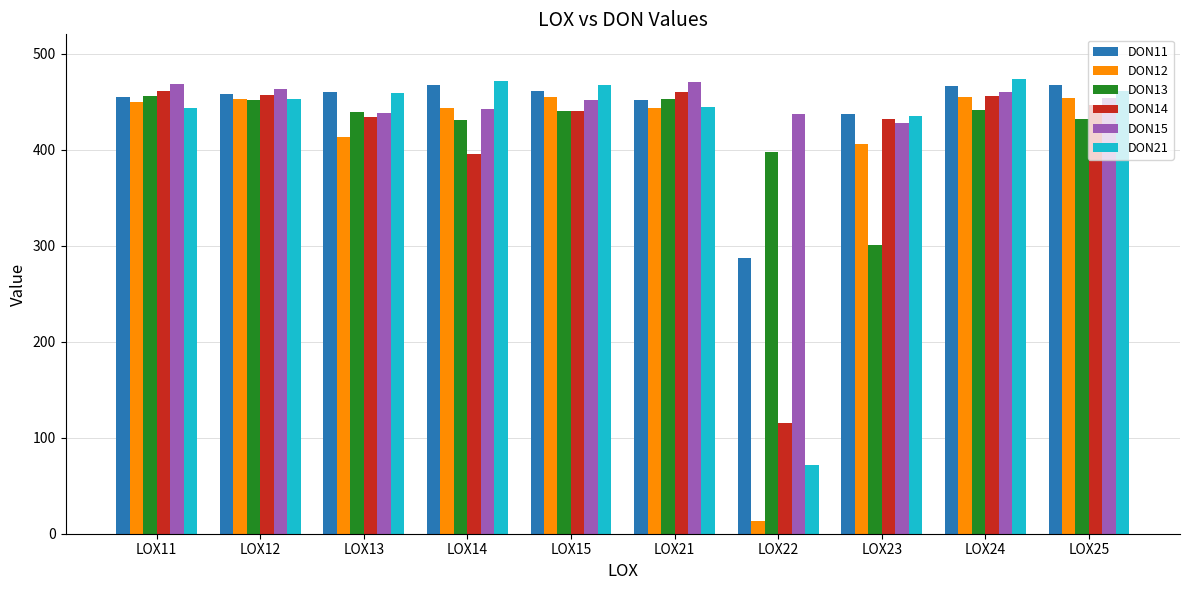

What is the sum of the DON15 values at LOX13 and LOX12?

901.5